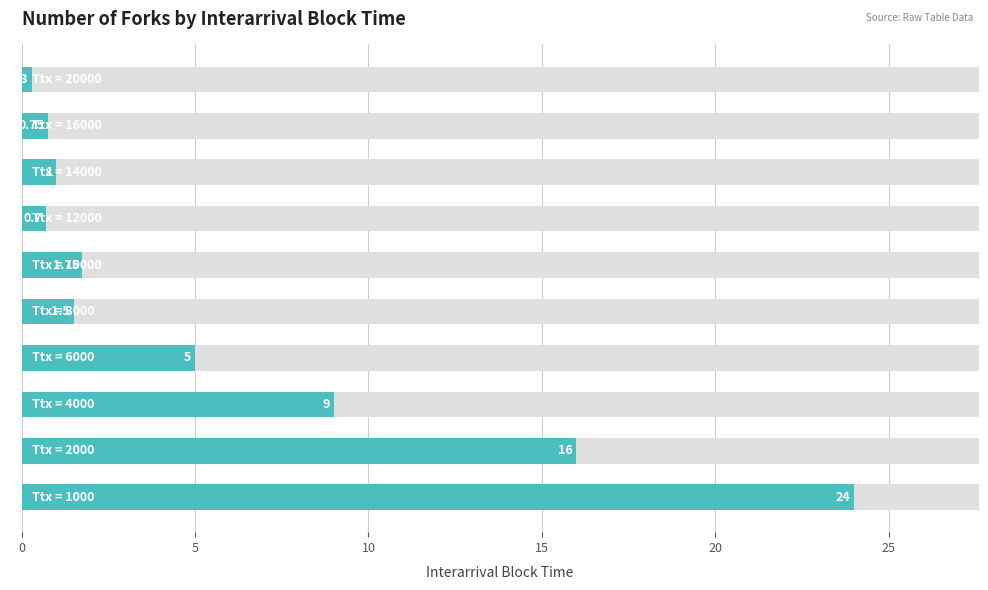

What position from the left is 8?

9